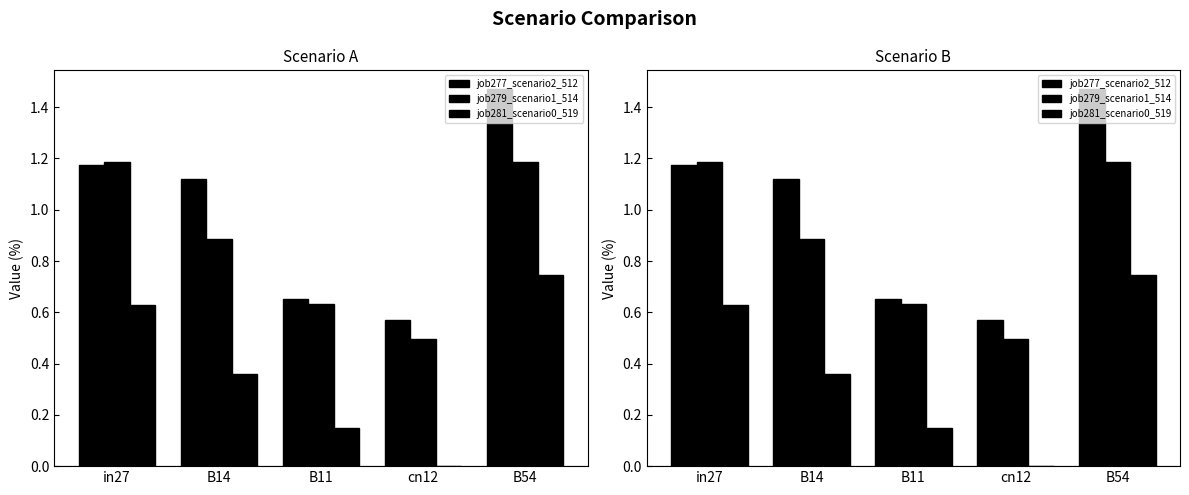

Is the value of job279_scenario1_514 at B54 greater than the value of job281_scenario0_519 at B11?

Yes